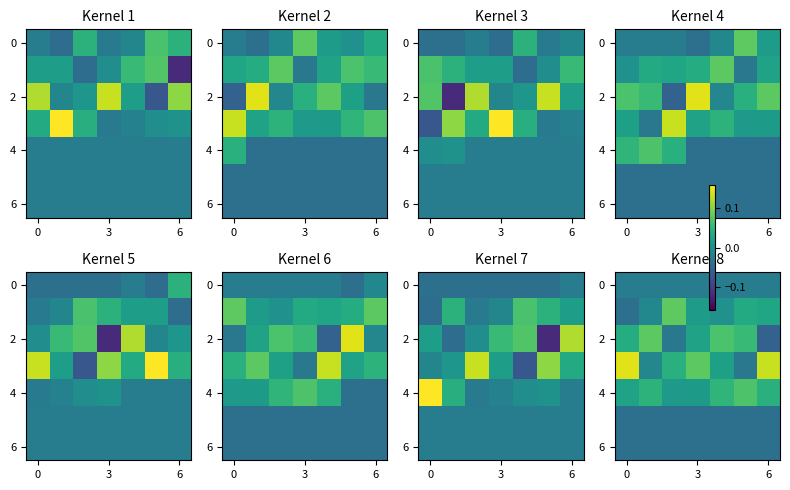

At which category does the chart reach its minimum across all series?

6